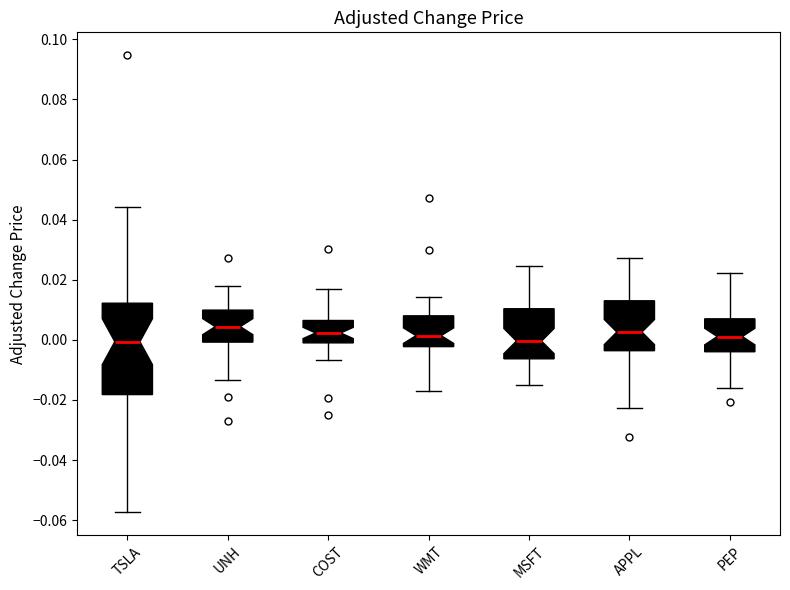

Which box is the tallest, from its lower edge to its upper edge?

TSLA